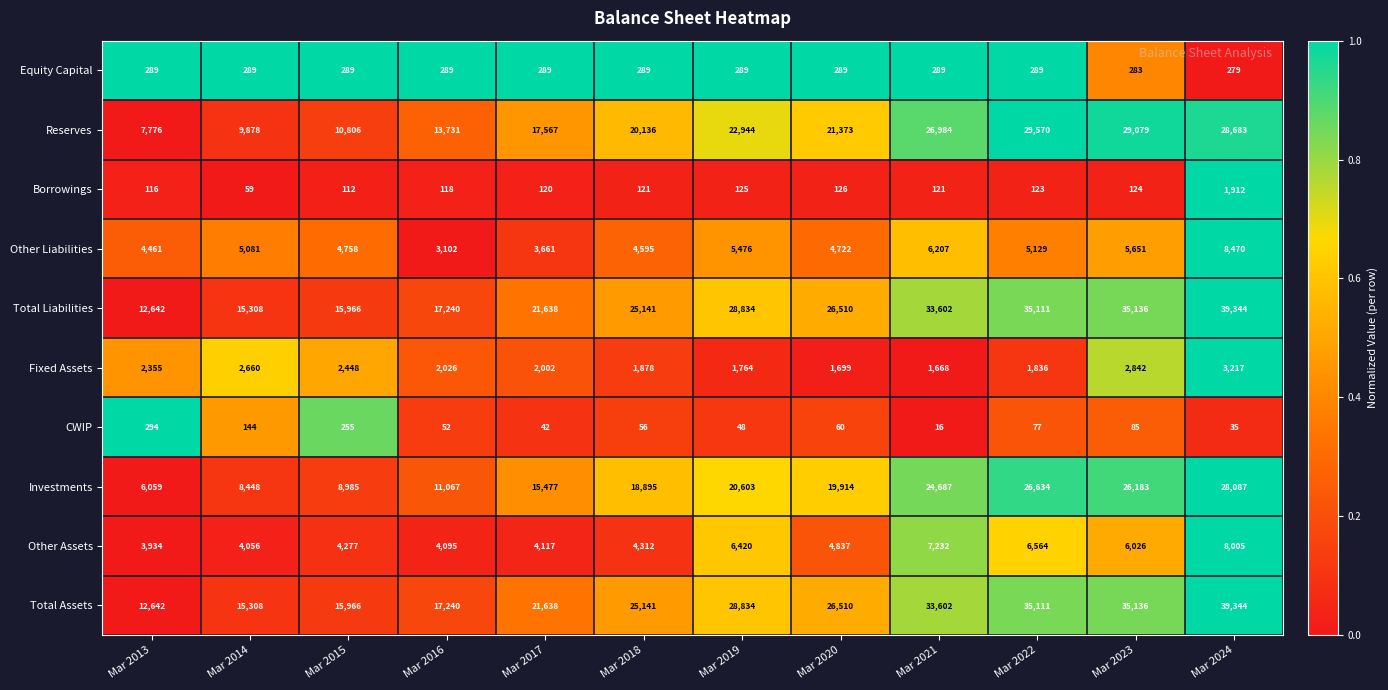

At which category is the sum across all series the highest?

Mar 2024